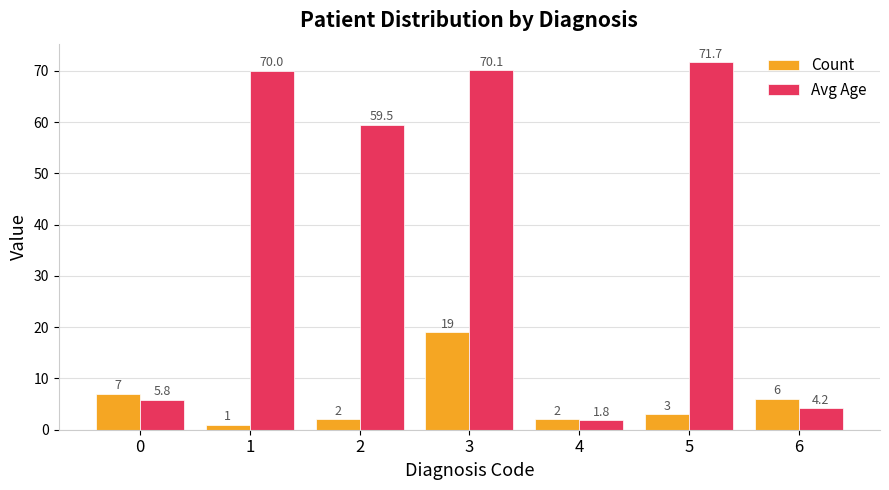

Does the chart contain stacked bars?

No